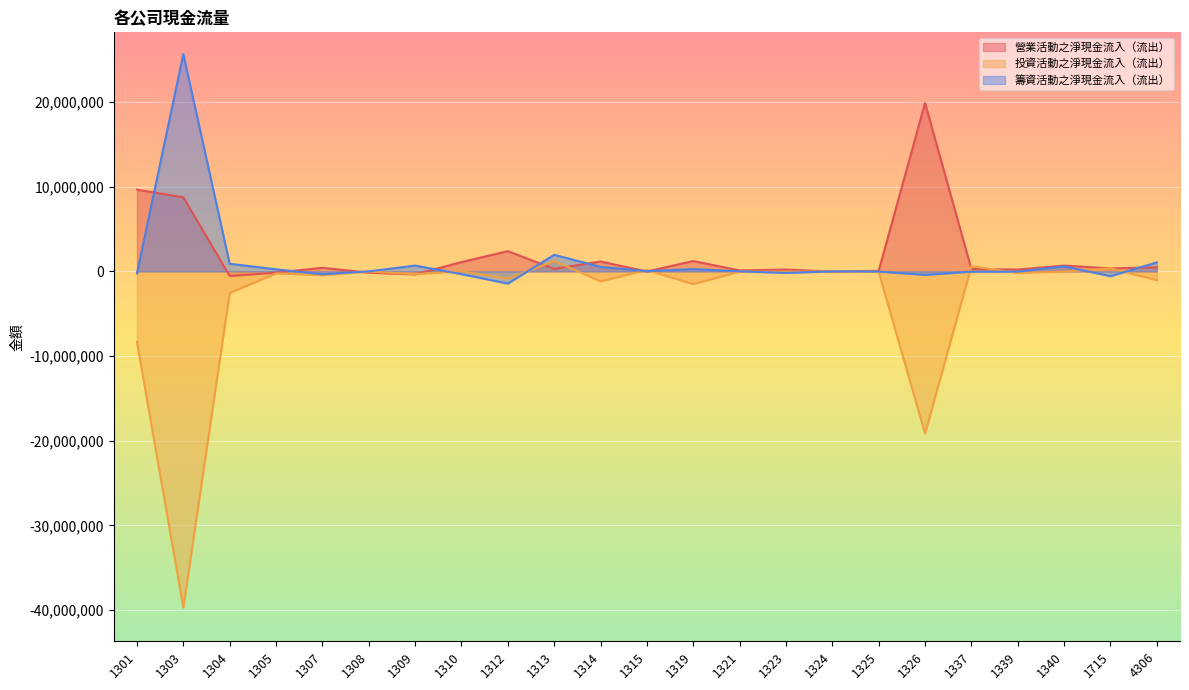

The 營業活動之淨現金流入（流出） series shows -8088 at 1315. True or false?

False